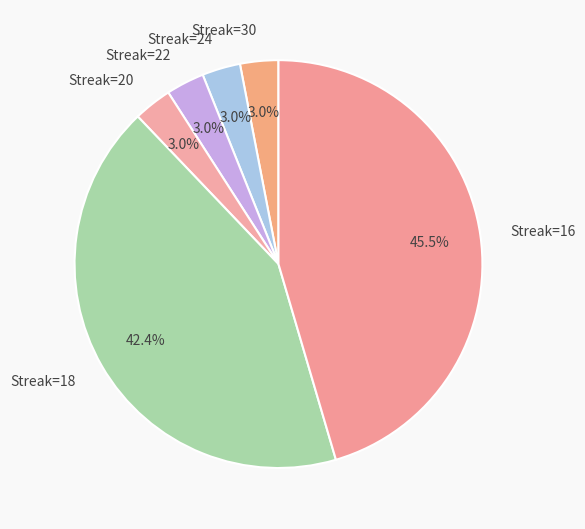

Approximately how many times larger is the value at Streak=16 compared to Streak=18?

1.1